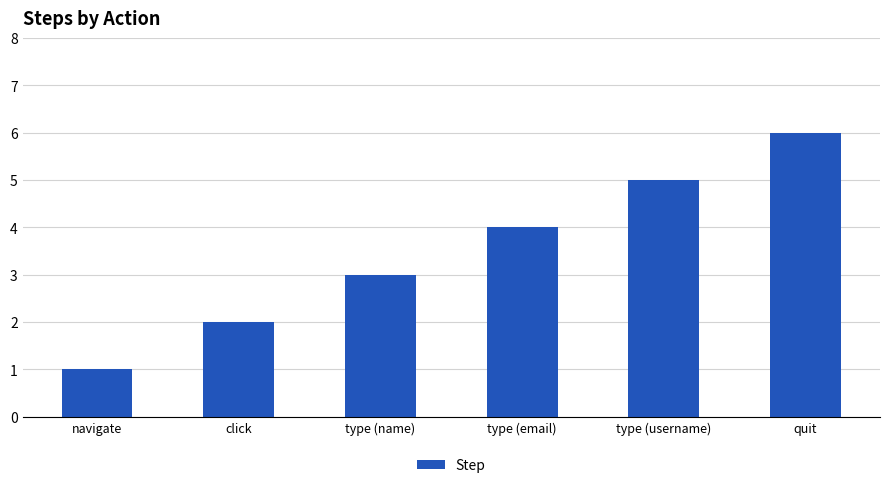

Reading left to right, transcribe all the data shown in this chart.

navigate=1	click=2	type (name)=3	type (email)=4	type (username)=5	quit=6